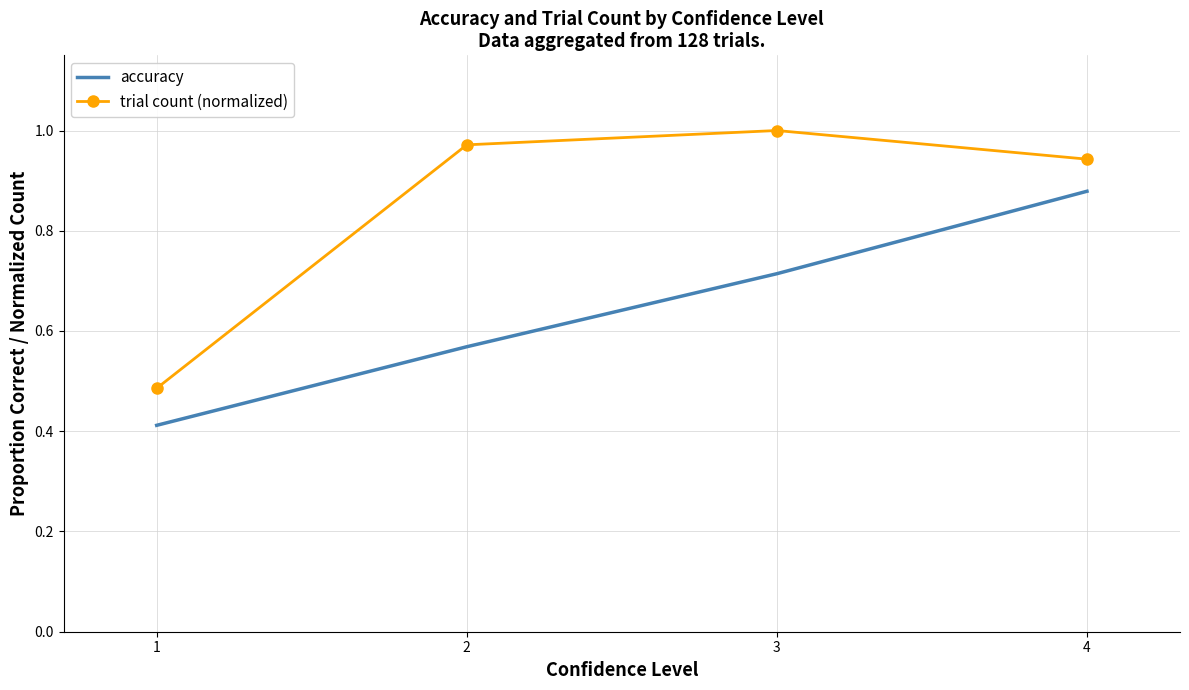

What is the sum of all accuracy values?

2.6